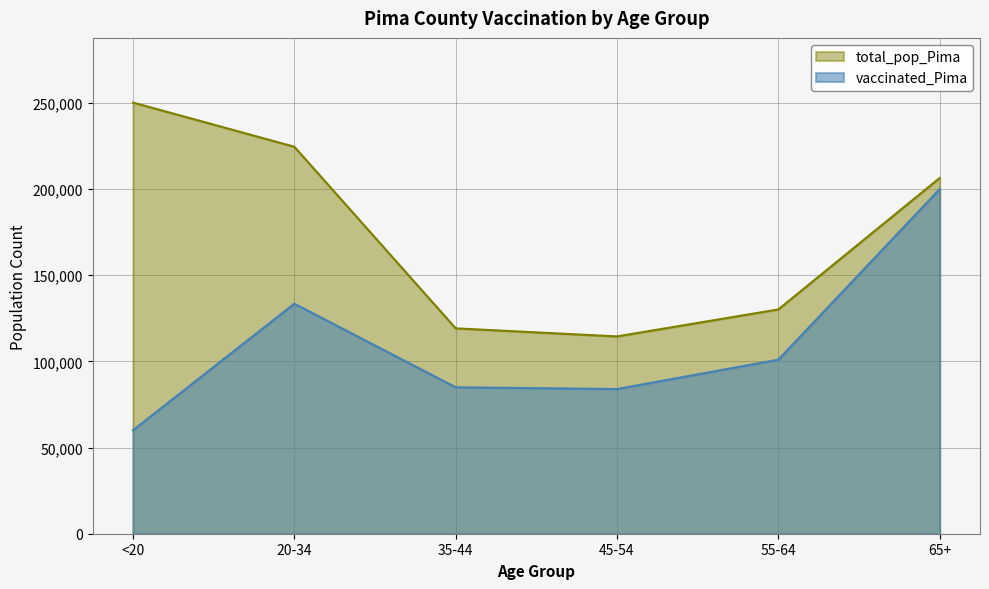

What is the sum of all vaccinated_Pima values?

663269